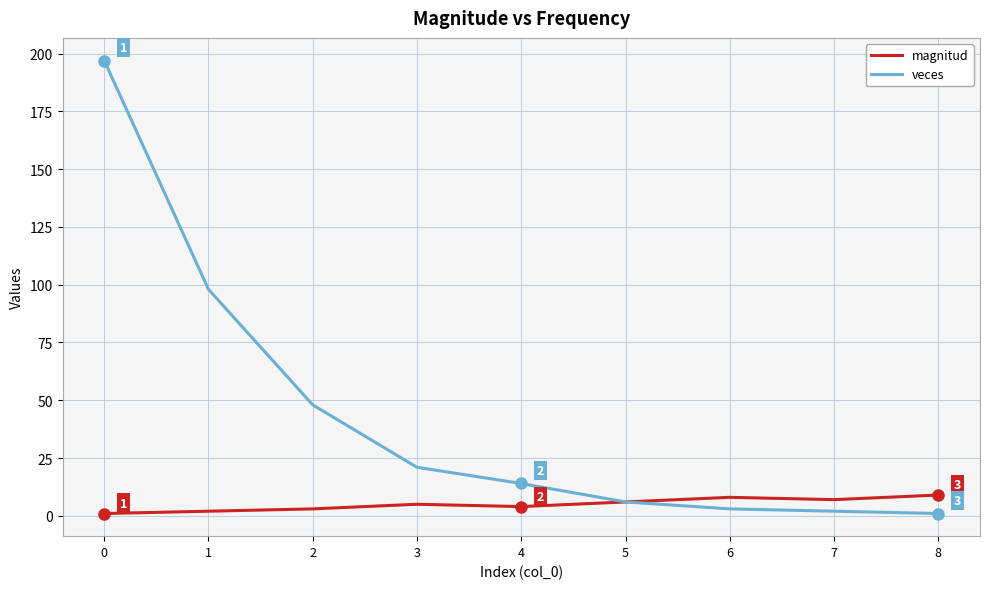

List the series in order of their peak value, lowest first.

magnitud, veces